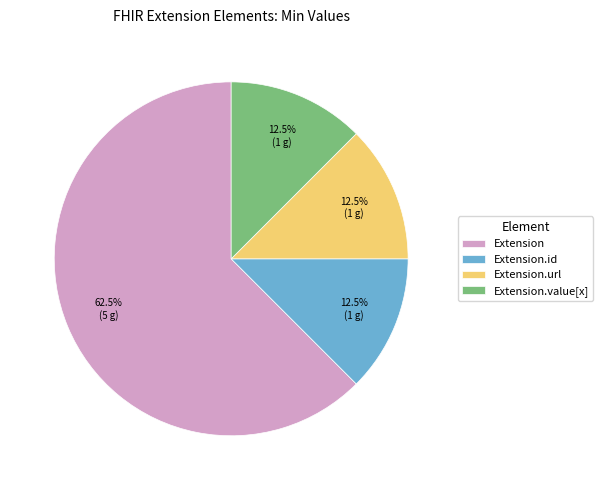

How many segments does this pie chart have?

4